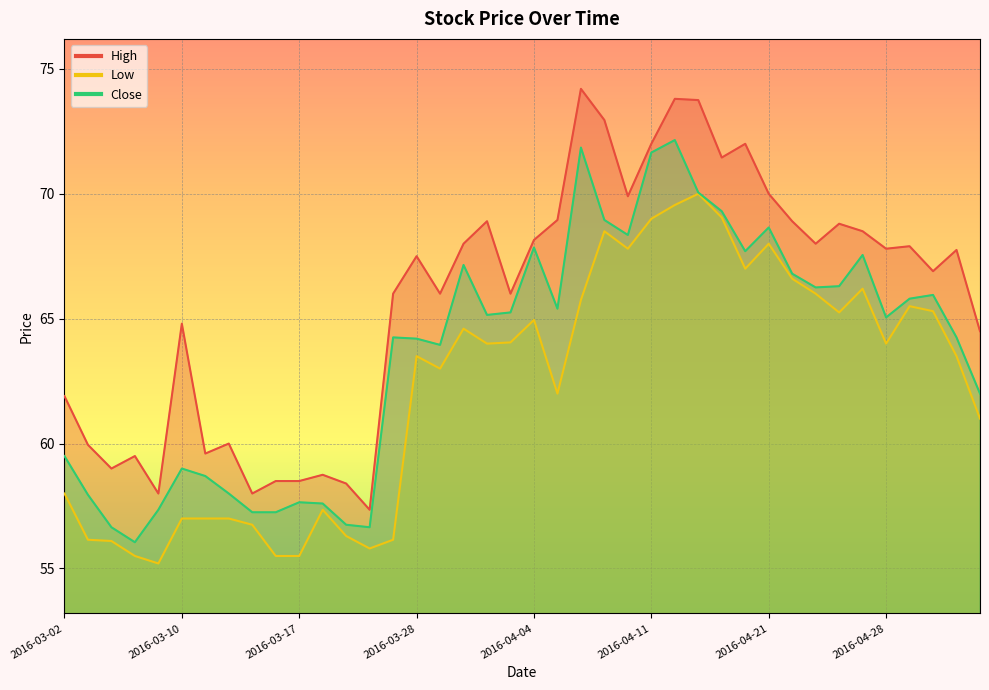

At which label does Low first exceed 64?

2016-03-30